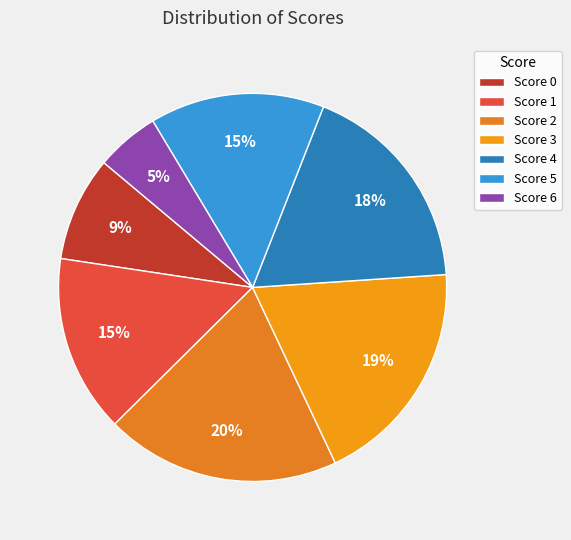

Does any single category account for the majority?

No